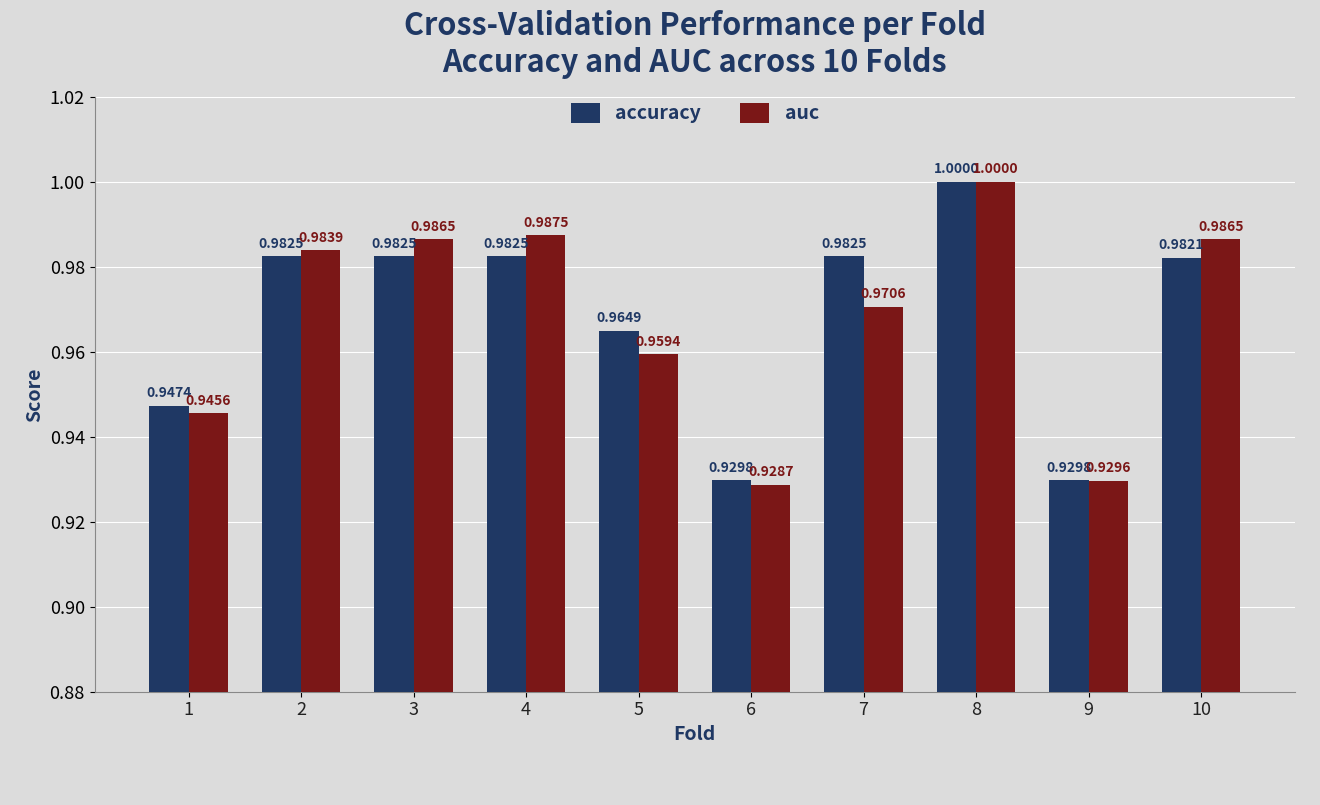

Is it true that accuracy equals 1.6 at 10?

False